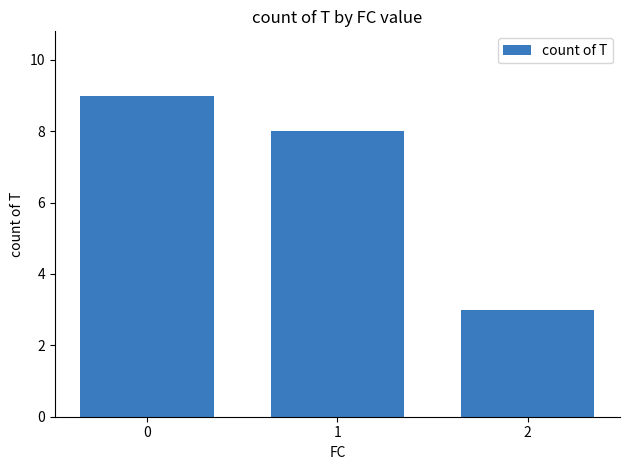

Reading right to left, transcribe all the data shown in this chart.

3	8	9